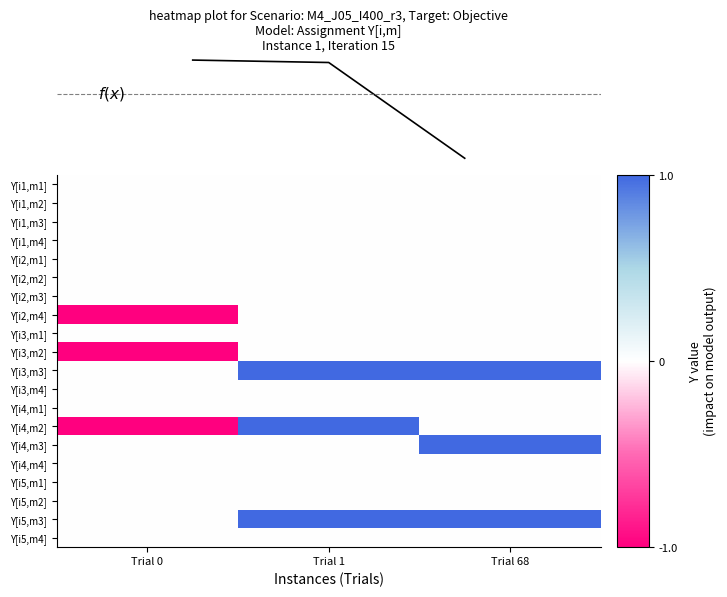

Reading right to left, transcribe all the data shown in this chart.

Y[i1,m1]: Trial 68=0	Trial 1=0	Trial 0=0
Y[i1,m2]: Trial 68=0	Trial 1=0	Trial 0=0
Y[i1,m3]: Trial 68=0	Trial 1=0	Trial 0=0
Y[i1,m4]: Trial 68=0	Trial 1=0	Trial 0=0
Y[i2,m1]: Trial 68=0	Trial 1=0	Trial 0=0
Y[i2,m2]: Trial 68=0	Trial 1=0	Trial 0=0
Y[i2,m3]: Trial 68=0	Trial 1=0	Trial 0=0
Y[i2,m4]: Trial 68=0	Trial 1=0	Trial 0=-1
Y[i3,m1]: Trial 68=0	Trial 1=0	Trial 0=0
Y[i3,m2]: Trial 68=0	Trial 1=0	Trial 0=-1
Y[i3,m3]: Trial 68=1	Trial 1=1	Trial 0=0
Y[i3,m4]: Trial 68=0	Trial 1=0	Trial 0=0
Y[i4,m1]: Trial 68=0	Trial 1=0	Trial 0=0
Y[i4,m2]: Trial 68=0	Trial 1=1	Trial 0=-1
Y[i4,m3]: Trial 68=1	Trial 1=0	Trial 0=0
Y[i4,m4]: Trial 68=0	Trial 1=0	Trial 0=0
Y[i5,m1]: Trial 68=0	Trial 1=0	Trial 0=0
Y[i5,m2]: Trial 68=0	Trial 1=0	Trial 0=0
Y[i5,m3]: Trial 68=1	Trial 1=1	Trial 0=0
Y[i5,m4]: Trial 68=0	Trial 1=0	Trial 0=0